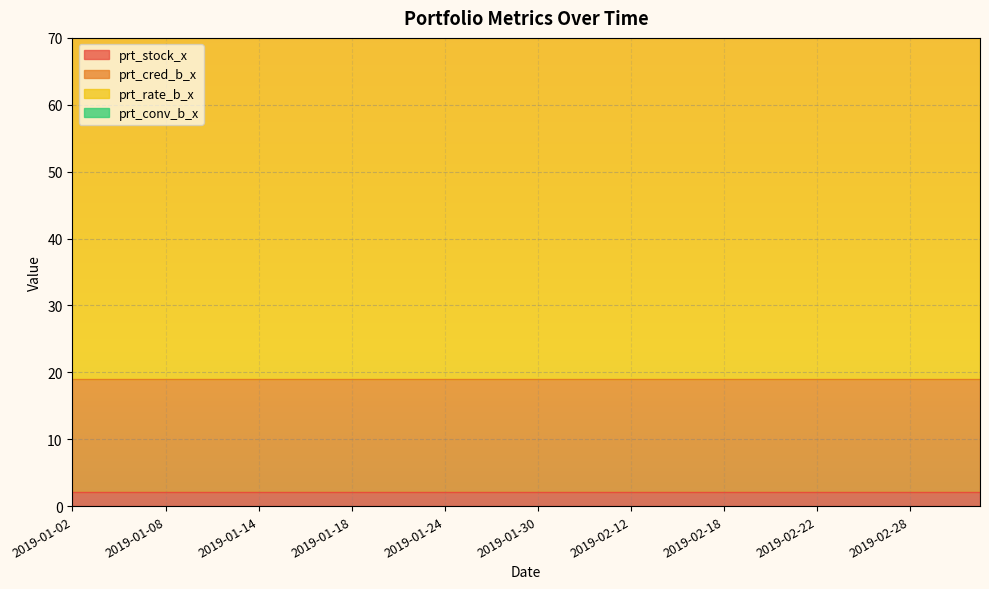

The value of prt_cred_b_x at 2019-01-23 is 16.8. True or false?

True